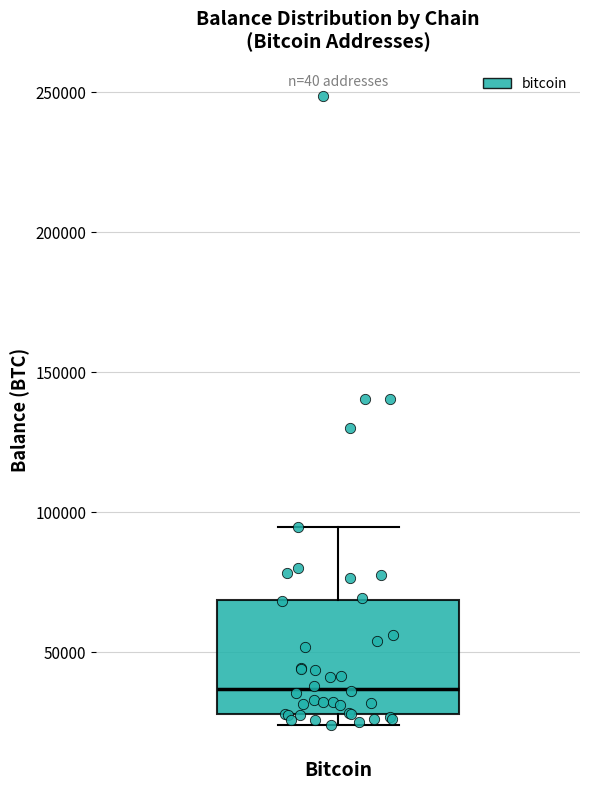

Where is the lower edge of the box for Bitcoin on the y-axis? The values are not printed on the chart, so give them approximately, as read against the axis.

30000